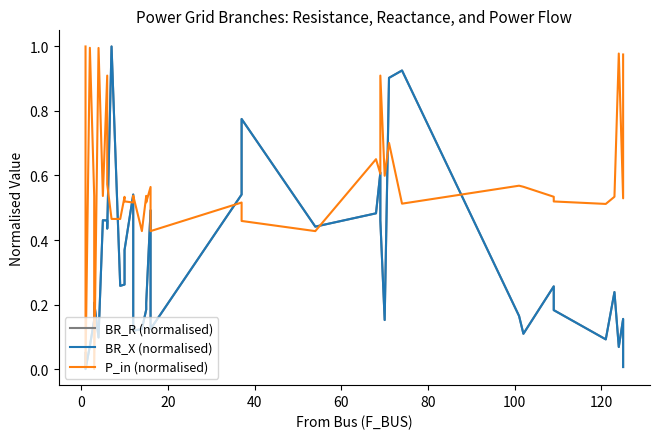

Count the number of categories in the chart.

39